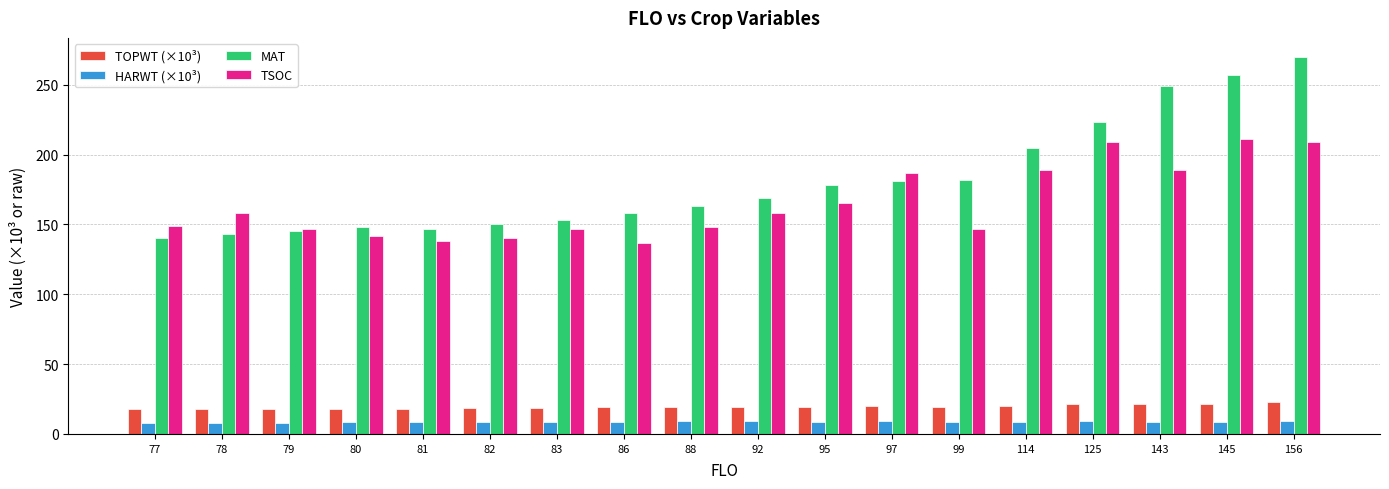

What is the difference between the highest and lowest values at 145?

248.1